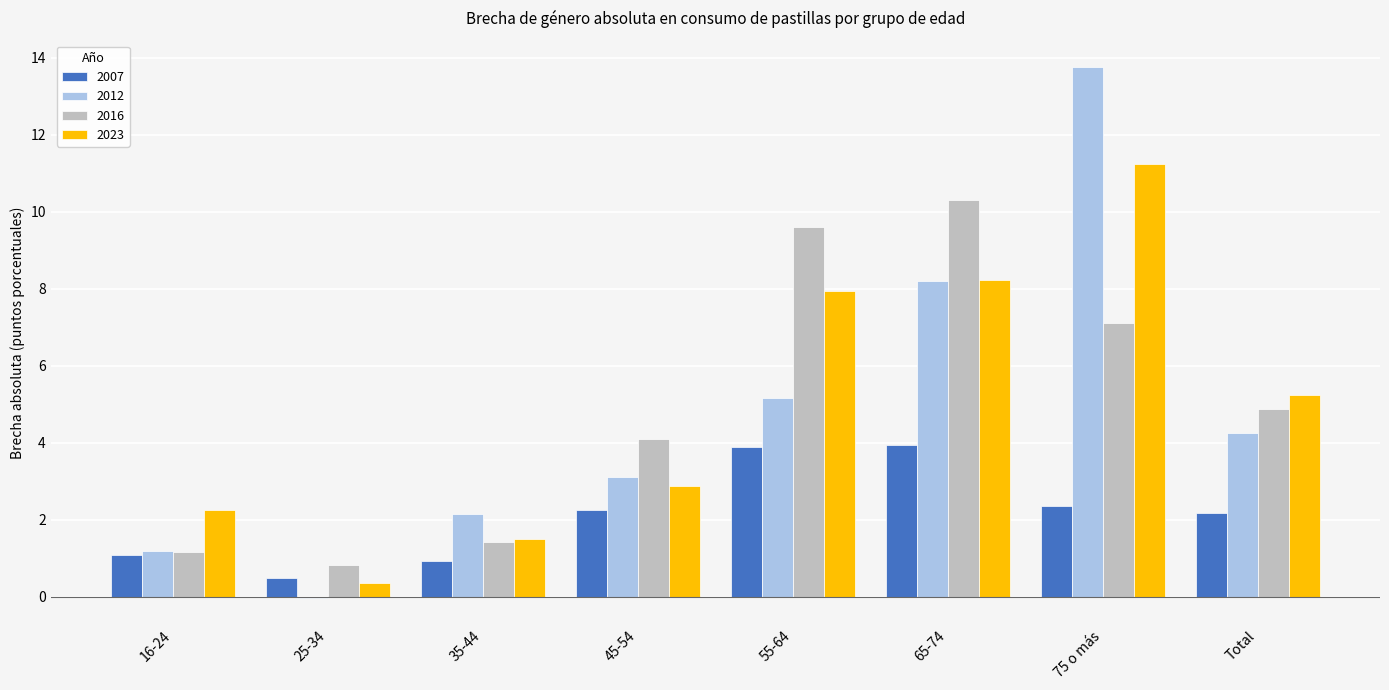

How many groups of bars are there?

8